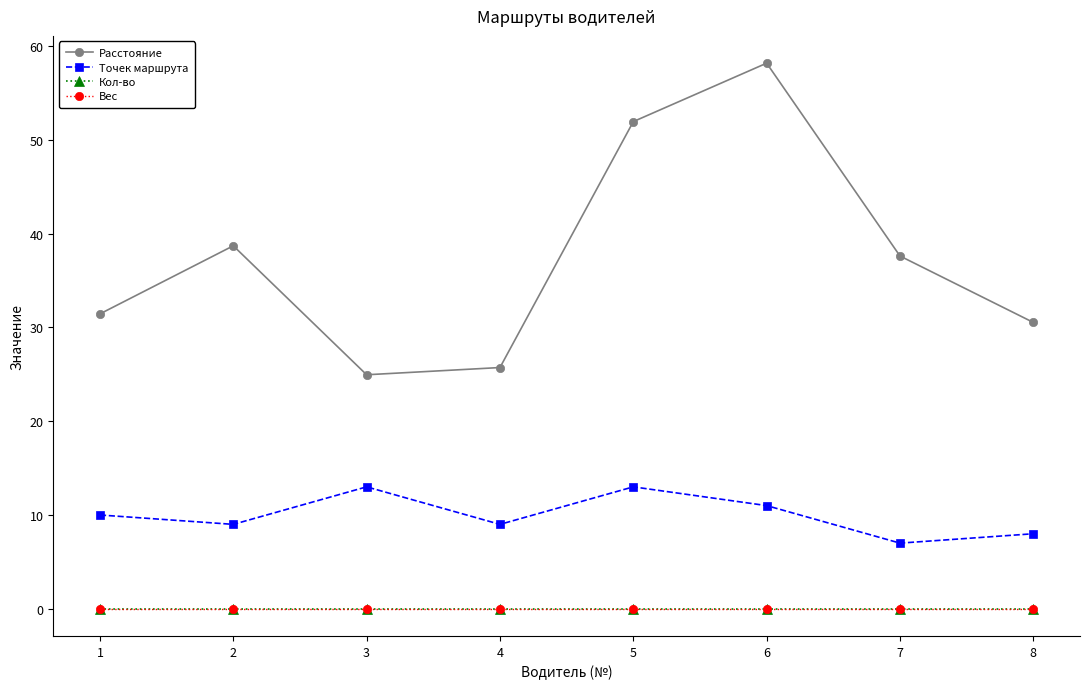

Reading right to left, transcribe all the data shown in this chart.

Расстояние: 30.5	37.6	58.2	51.9	25.7	24.9	38.7	31.4
Точек маршрута: 8.0	7.0	11.0	13.0	9.0	13.0	9.0	10.0
Кол-во: 0.0	0.0	0.0	0.0	0.0	0.0	0.0	0.0
Вес: 0.0	0.0	0.0	0.0	0.0	0.0	0.0	0.0